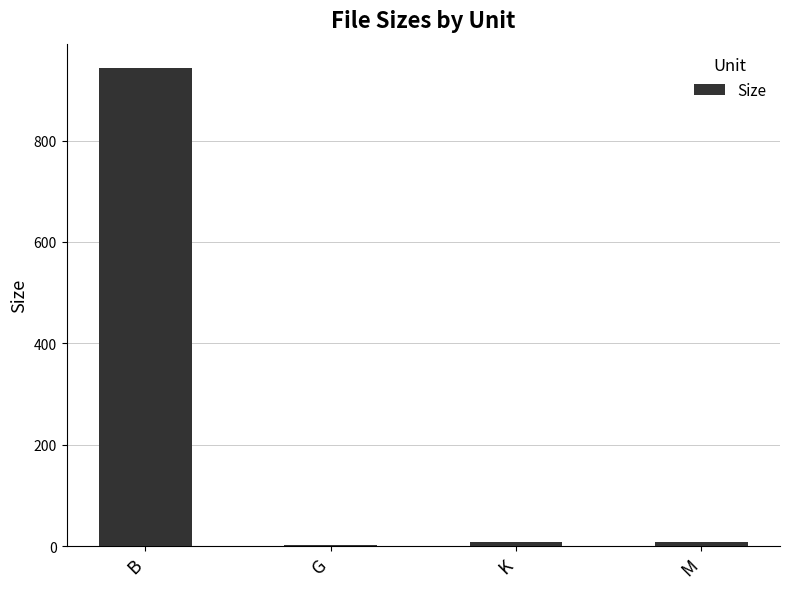

Which label corresponds to the largest value in the chart?

B